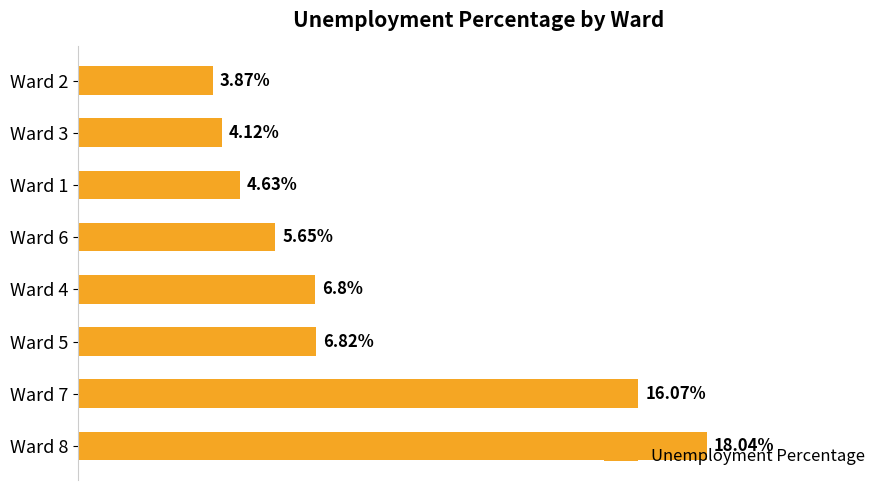

List the labels in order of value, largest first.

Ward 8, Ward 7, Ward 5, Ward 4, Ward 6, Ward 1, Ward 3, Ward 2